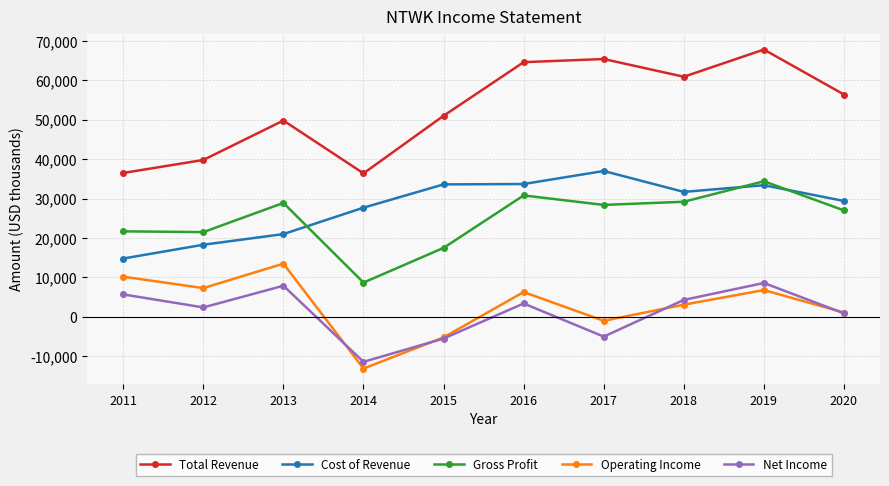

What is the total value across all series at 2017?

124800